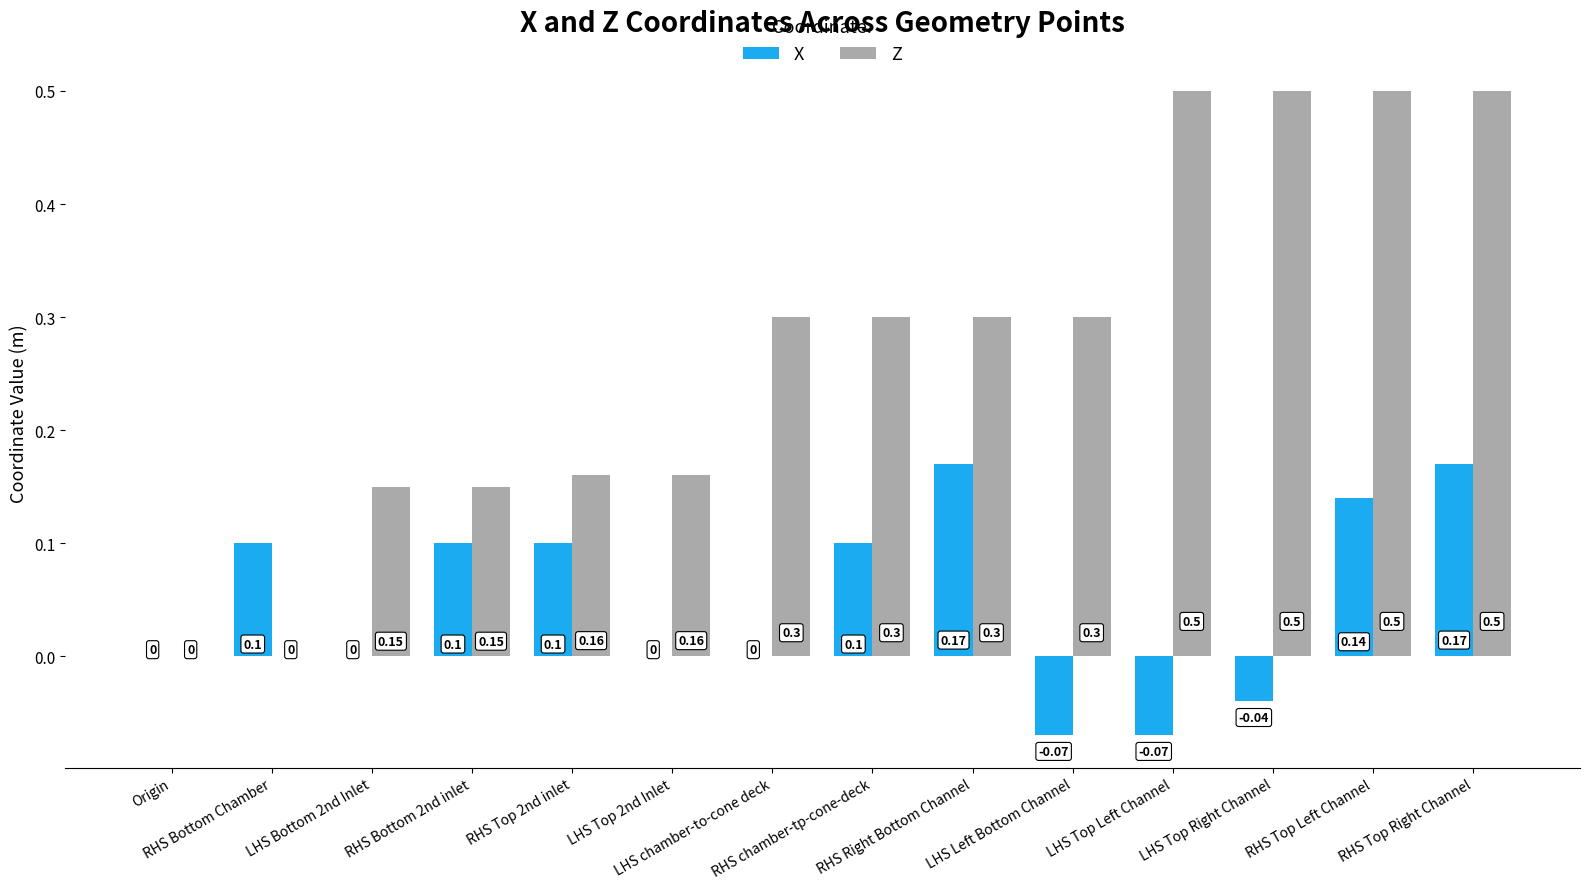

Does the chart contain stacked bars?

No